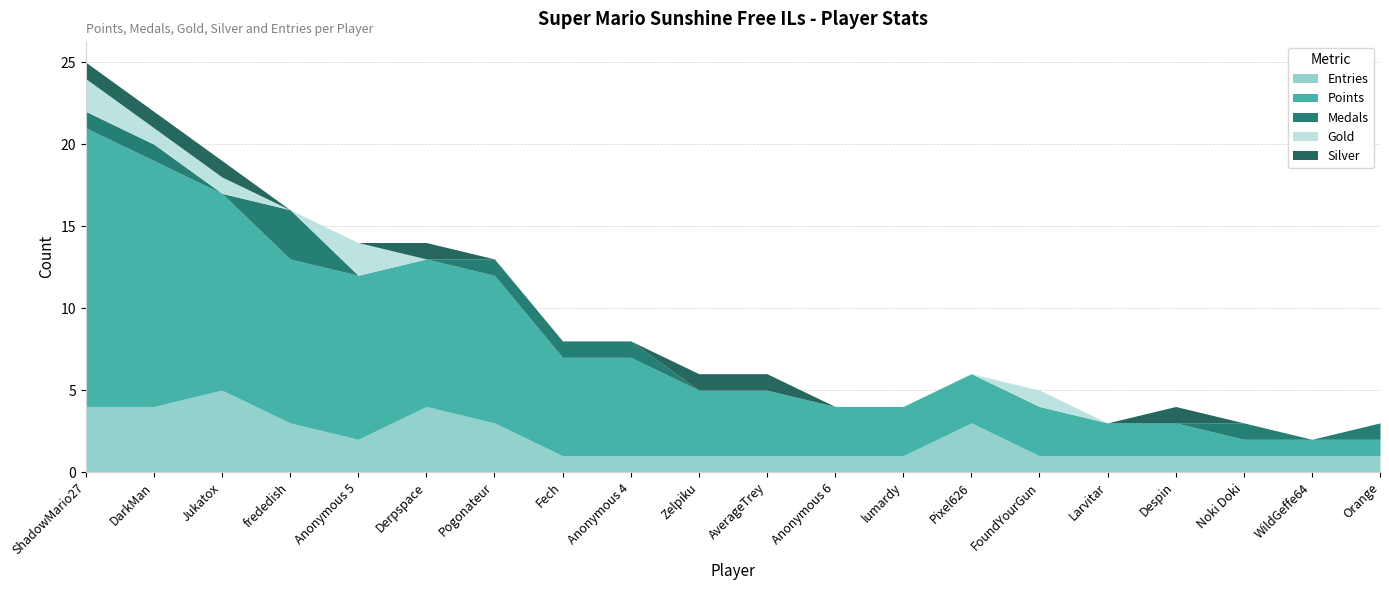

Count the number of categories in the chart.

20